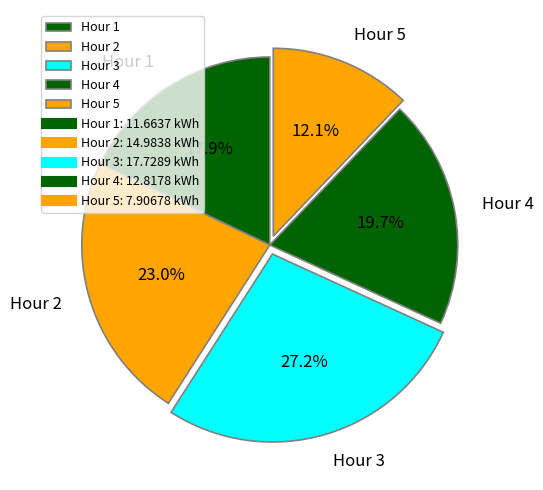

What is the largest slice in the pie chart?

Hour 3